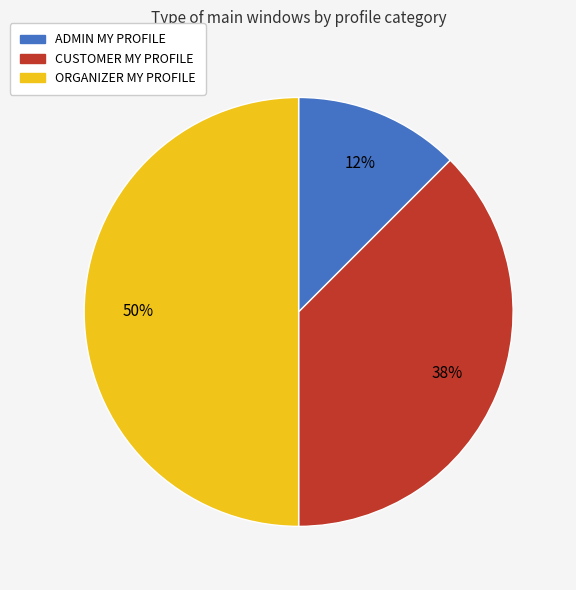

True or false: ADMIN MY PROFILE accounts for 22% of the total.

False